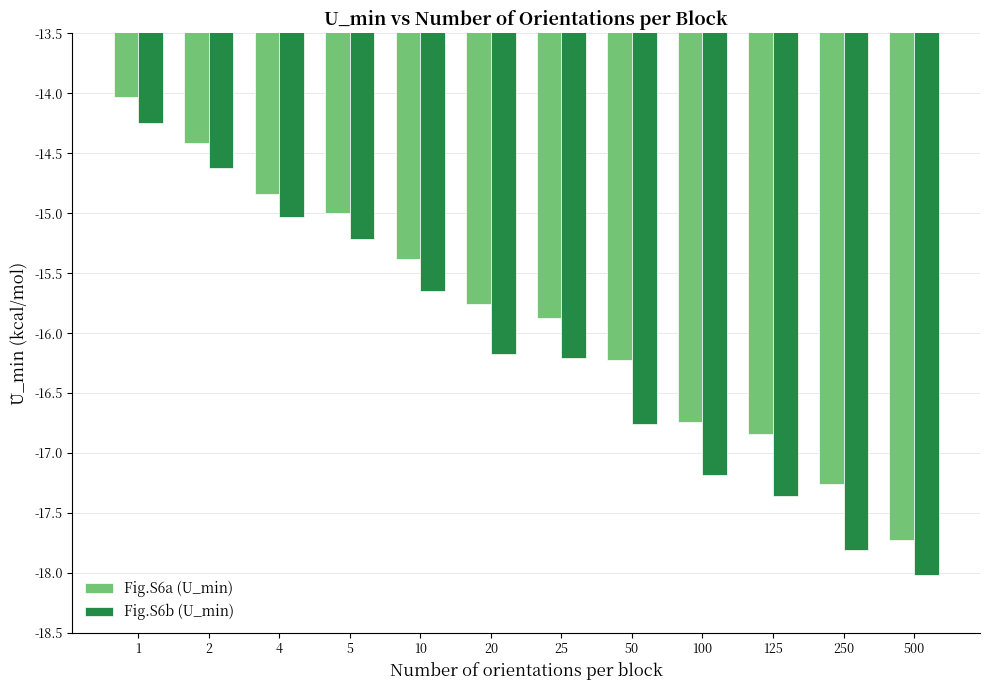

Which series has the largest total across all categories?

Fig.S6a (U_min)